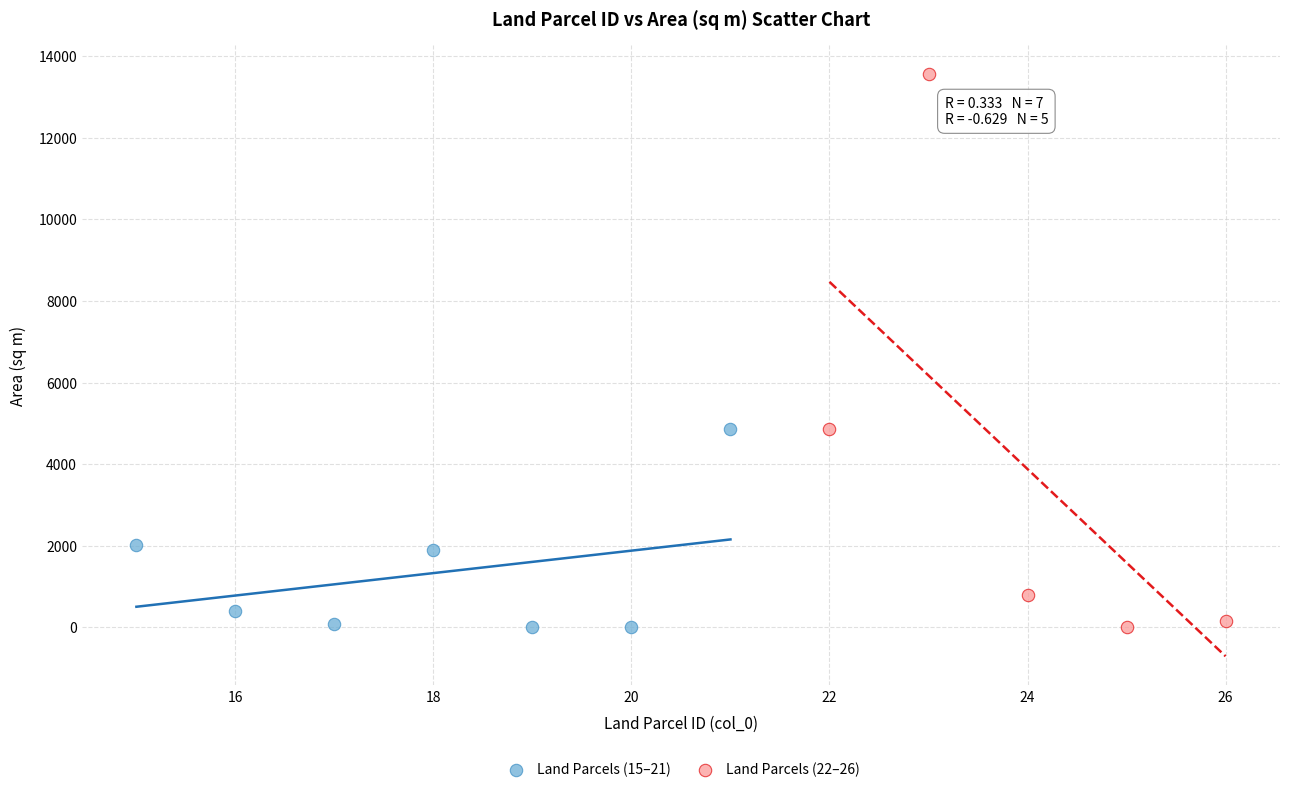

Which series contains the highest Y value?

Land Parcels (22–26)